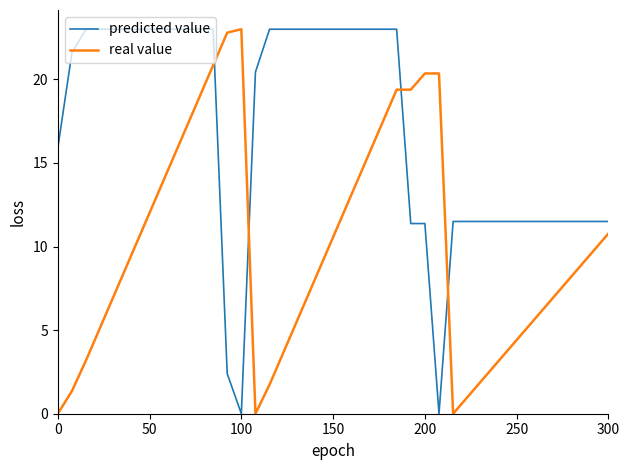

What is the difference between the maximum and minimum values in the real value series?

23.0